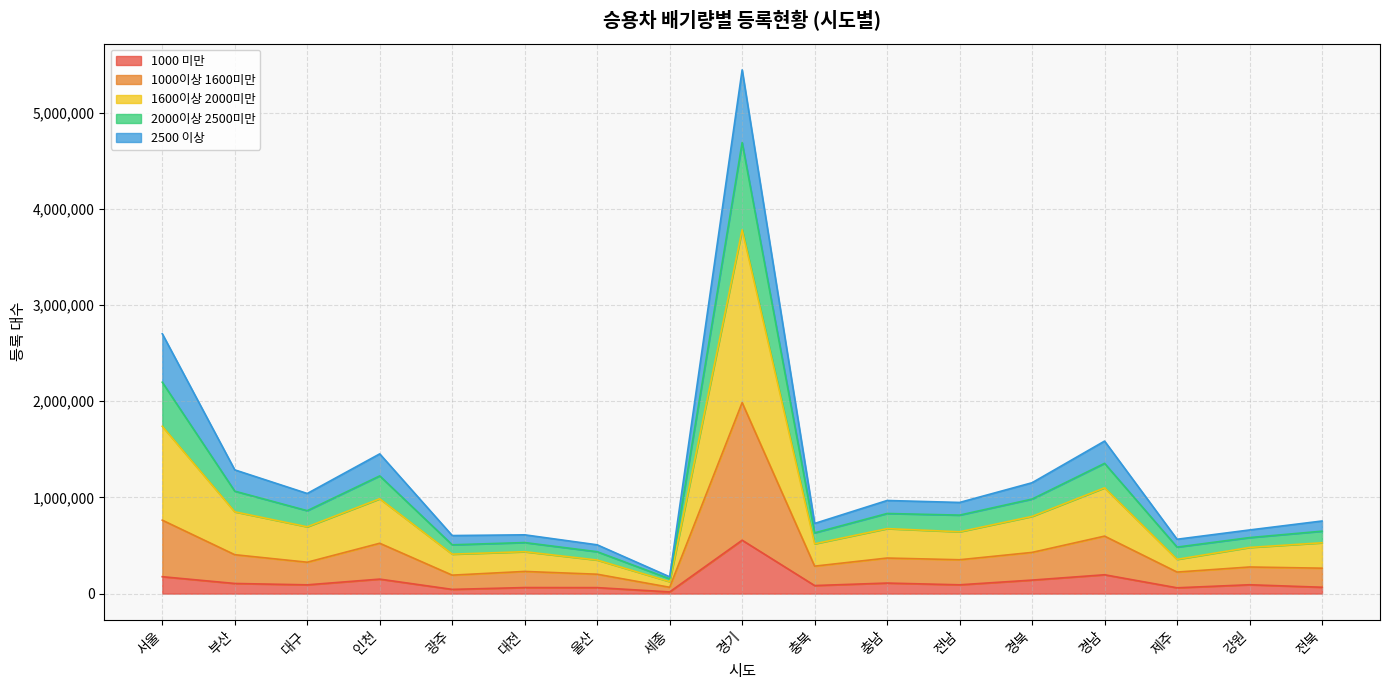

True or false: 1000이상 1600미만 and 2000이상 2500미만 intersect in this chart.

False